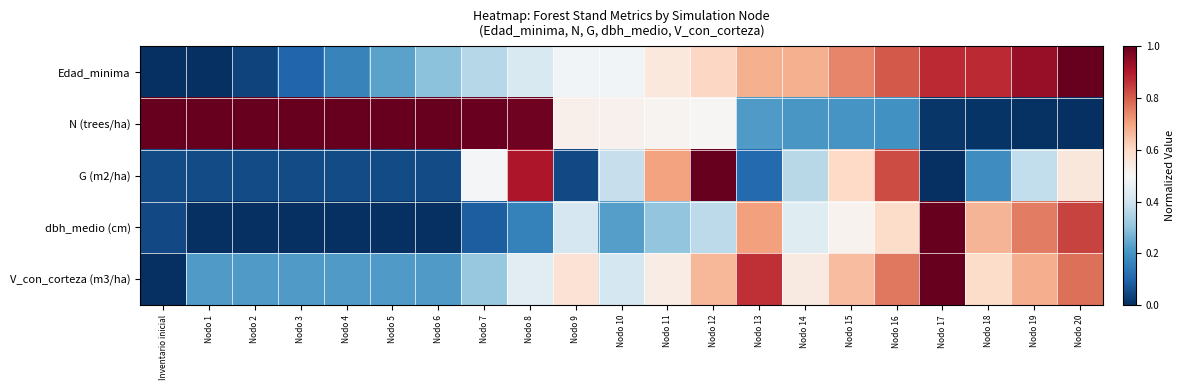

Reading left to right, what are all the values shown in this chart?

Edad_minima: Inventario inicial=0.0	Nodo 1=0.0	Nodo 2=0.0	Nodo 3=0.1	Nodo 4=0.2	Nodo 5=0.2	Nodo 6=0.3	Nodo 7=0.4	Nodo 8=0.4	Nodo 9=0.5	Nodo 10=0.5	Nodo 11=0.6	Nodo 12=0.6	Nodo 13=0.7	Nodo 14=0.7	Nodo 15=0.7	Nodo 16=0.8	Nodo 17=0.9	Nodo 18=0.9	Nodo 19=0.9	Nodo 20=1.0
N (trees/ha): Inventario inicial=1.0	Nodo 1=1.0	Nodo 2=1.0	Nodo 3=1.0	Nodo 4=1.0	Nodo 5=1.0	Nodo 6=1.0	Nodo 7=1.0	Nodo 8=1.0	Nodo 9=0.5	Nodo 10=0.5	Nodo 11=0.5	Nodo 12=0.5	Nodo 13=0.2	Nodo 14=0.2	Nodo 15=0.2	Nodo 16=0.2	Nodo 17=0.0	Nodo 18=0.0	Nodo 19=0.0	Nodo 20=0.0
G (m2/ha): Inventario inicial=0.1	Nodo 1=0.1	Nodo 2=0.1	Nodo 3=0.1	Nodo 4=0.1	Nodo 5=0.1	Nodo 6=0.1	Nodo 7=0.5	Nodo 8=0.9	Nodo 9=0.0	Nodo 10=0.4	Nodo 11=0.7	Nodo 12=1.0	Nodo 13=0.1	Nodo 14=0.4	Nodo 15=0.6	Nodo 16=0.8	Nodo 17=0.0	Nodo 18=0.2	Nodo 19=0.4	Nodo 20=0.6
dbh_medio (cm): Inventario inicial=0.0	Nodo 1=0.0	Nodo 2=0.0	Nodo 3=0.0	Nodo 4=0.0	Nodo 5=0.0	Nodo 6=0.0	Nodo 7=0.1	Nodo 8=0.2	Nodo 9=0.4	Nodo 10=0.2	Nodo 11=0.3	Nodo 12=0.4	Nodo 13=0.7	Nodo 14=0.4	Nodo 15=0.5	Nodo 16=0.6	Nodo 17=1.0	Nodo 18=0.7	Nodo 19=0.8	Nodo 20=0.8
V_con_corteza (m3/ha): Inventario inicial=0.0	Nodo 1=0.2	Nodo 2=0.2	Nodo 3=0.2	Nodo 4=0.2	Nodo 5=0.2	Nodo 6=0.2	Nodo 7=0.3	Nodo 8=0.4	Nodo 9=0.6	Nodo 10=0.4	Nodo 11=0.5	Nodo 12=0.7	Nodo 13=0.9	Nodo 14=0.5	Nodo 15=0.7	Nodo 16=0.8	Nodo 17=1.0	Nodo 18=0.6	Nodo 19=0.7	Nodo 20=0.8